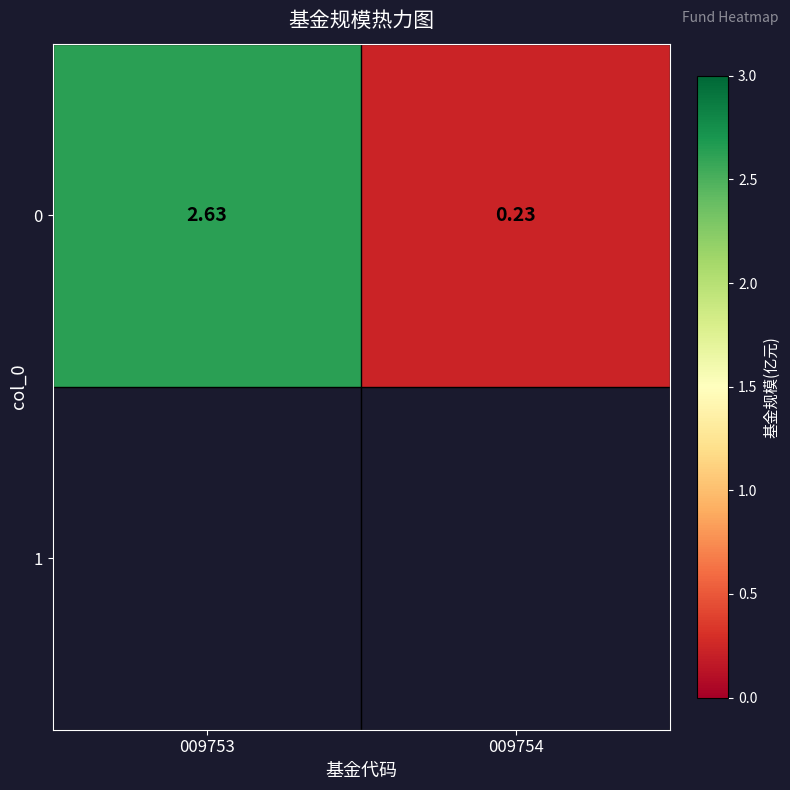

Where does the data first go above 2?

009753